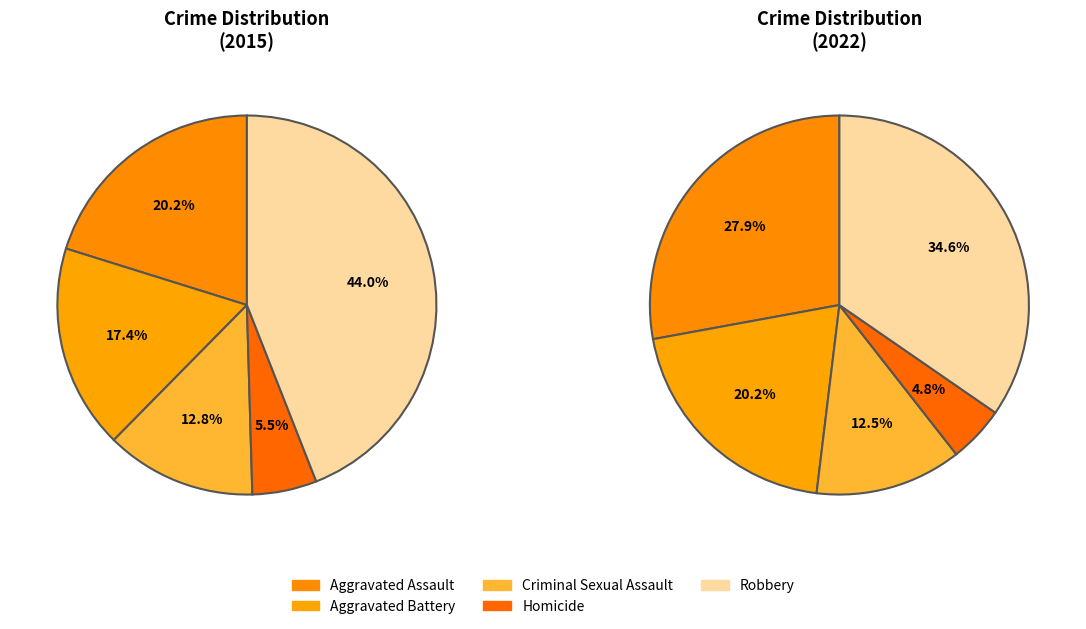

To the nearest percent, what is the difference between the largest and smallest slice percentages?

39%